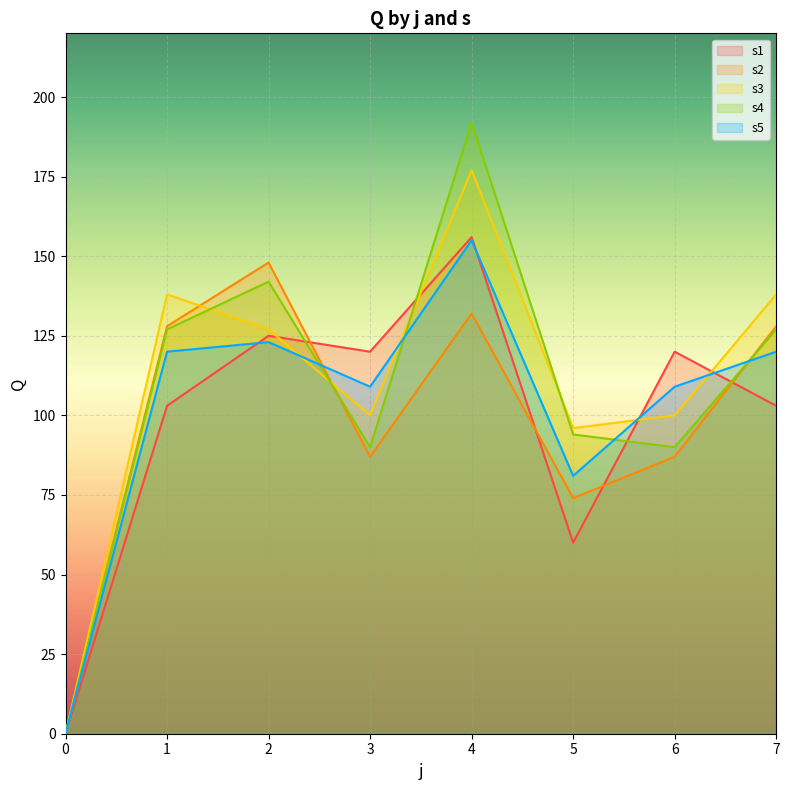

What is the total value across all series at 7?

616